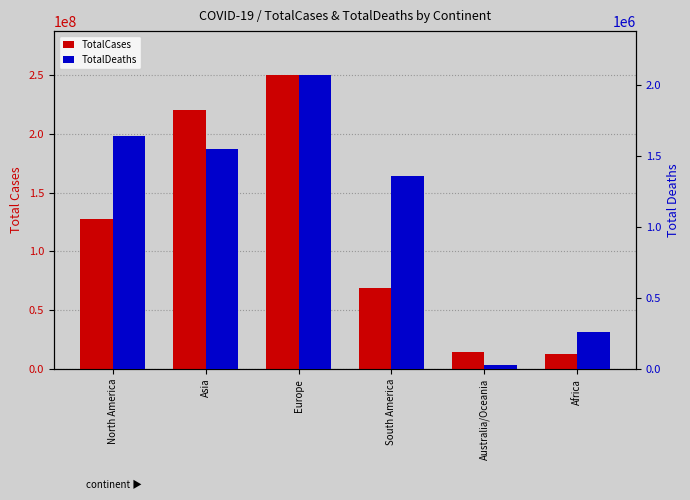

Reading left to right, extract all data points from this chart.

TotalCases: 127514226	220006270	249785633	68933479	14608586	12836690
TotalDeaths: 1642146	1548725	2069477	1359505	30035	258825